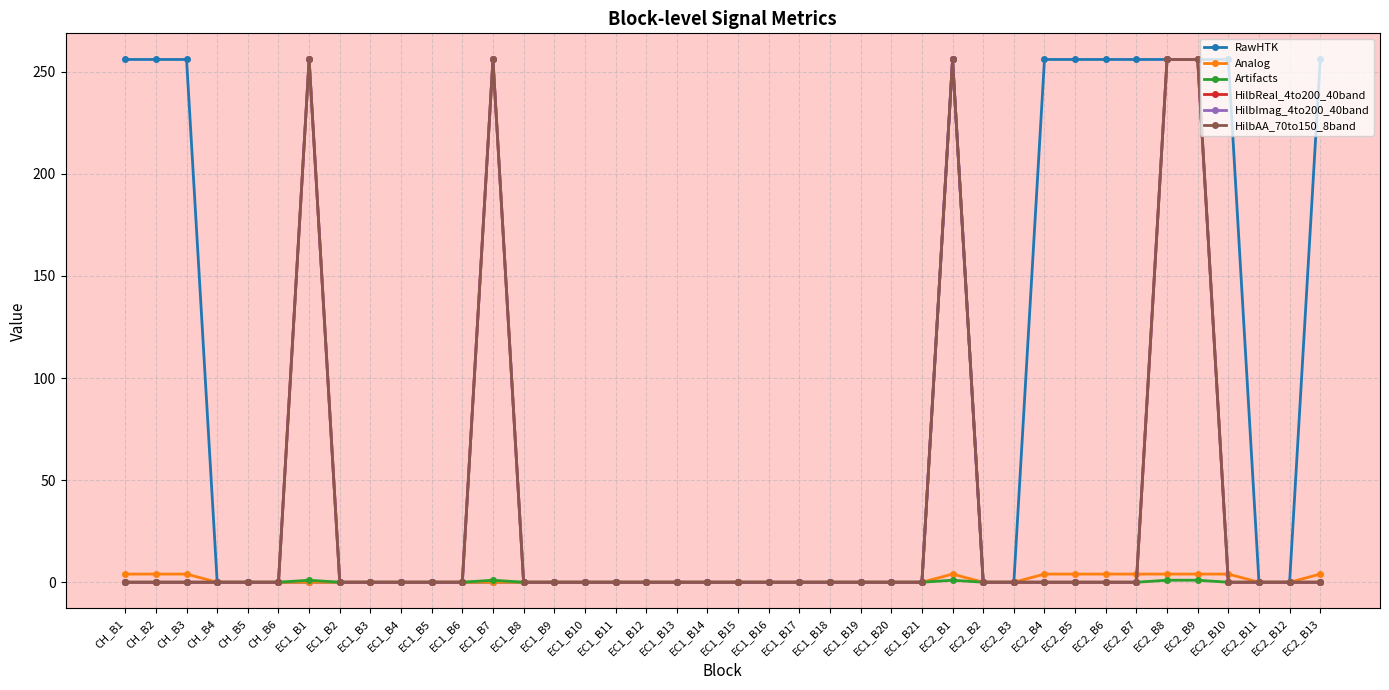

How many interior local peaks does the Artifacts series have?

3